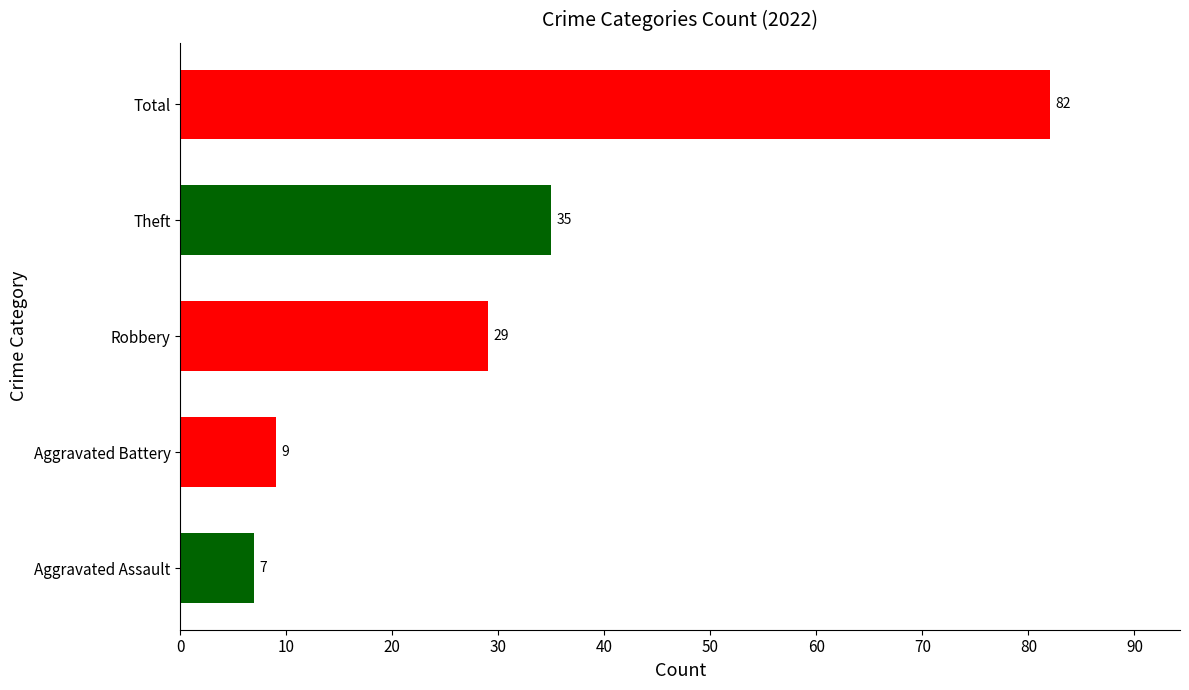

At which category does the chart reach its minimum across all series?

Aggravated Assault